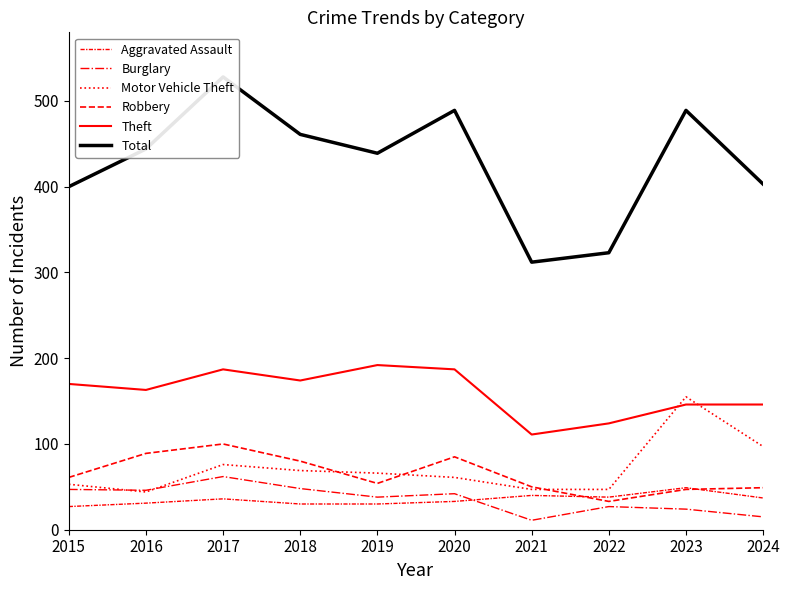

How many times do Motor Vehicle Theft and Theft cross each other?

2